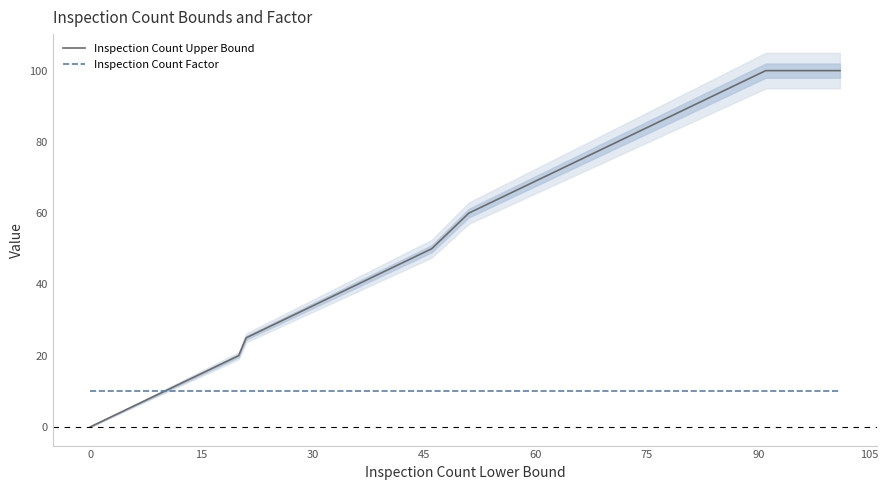

How many data points does each series have?

33